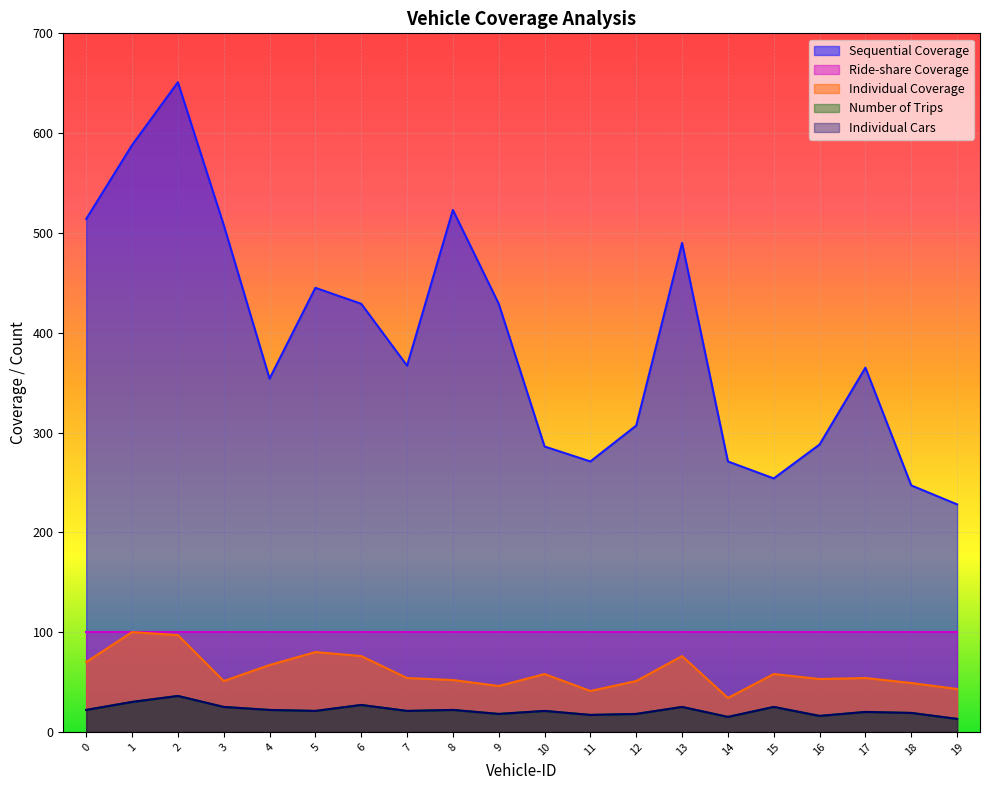

True or false: Individual Coverage and Number of Trips cross at least once.

False